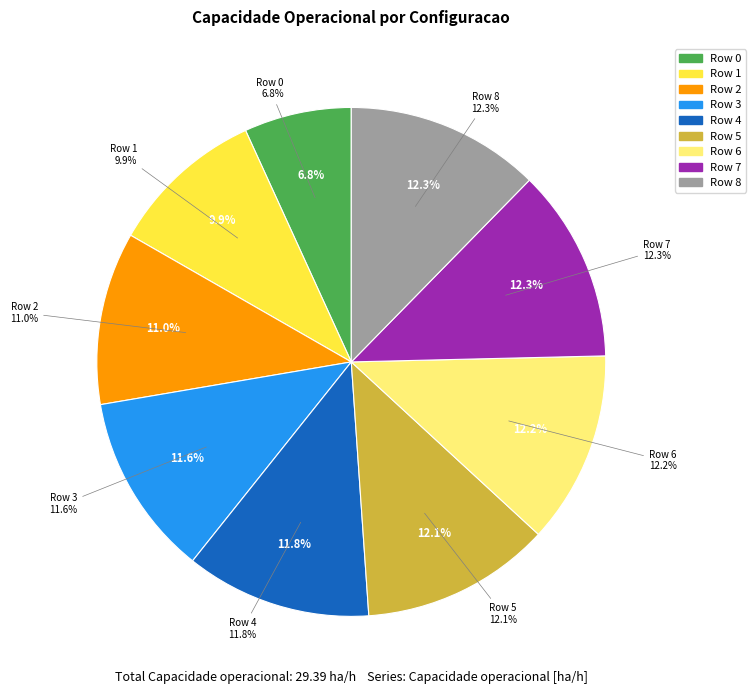

Is it true that Row 8 is 12% of the pie?

True